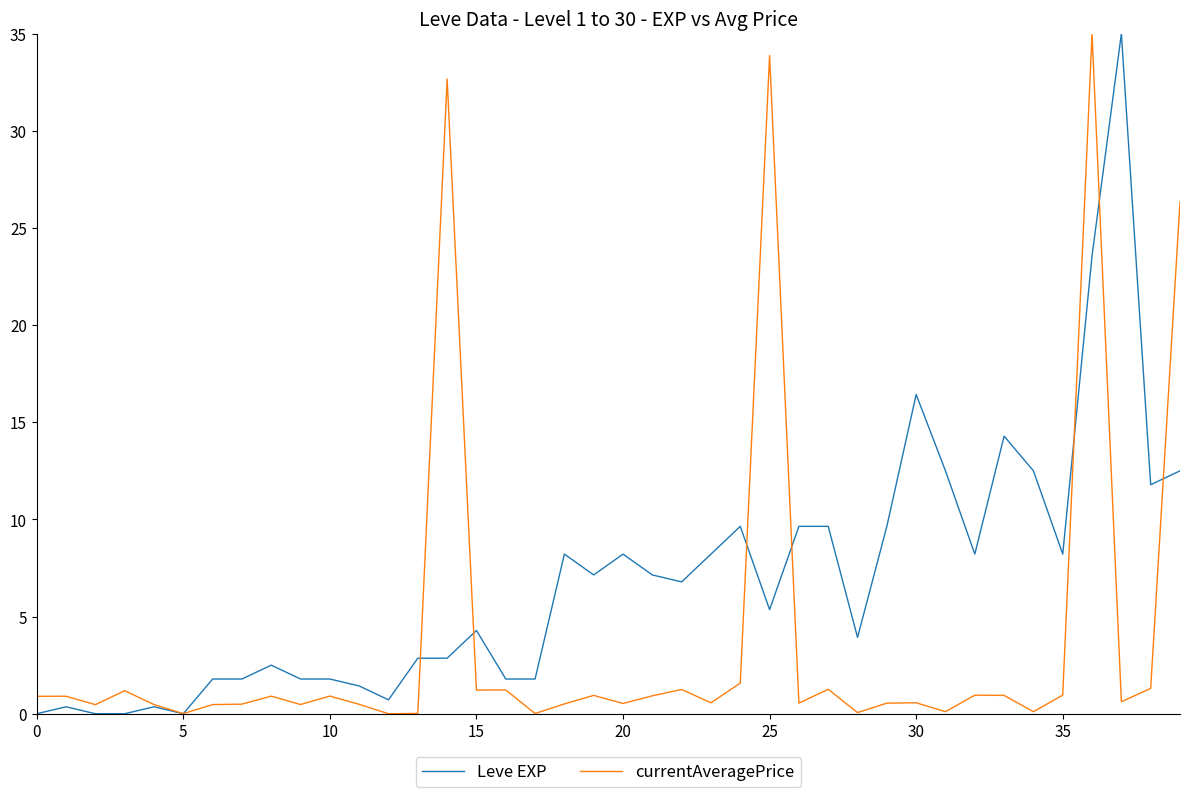

Rank the series by their average value, from lowest to highest.

currentAveragePrice, Leve EXP